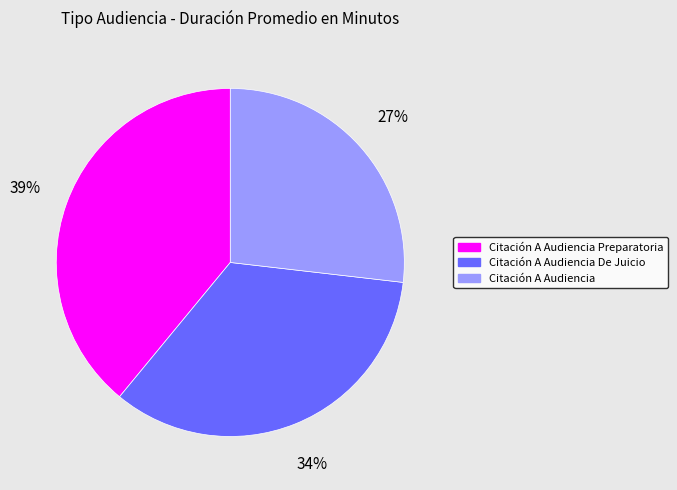

Does any single category account for the majority?

No